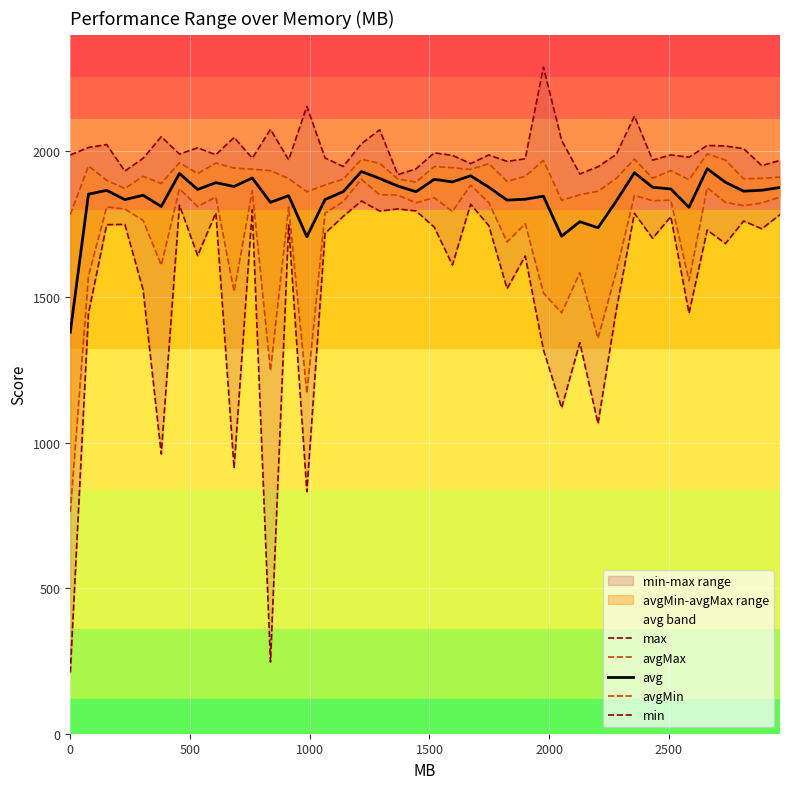

Reading left to right, transcribe all the data shown in this chart.

max: 1987.3	2013.1	2023.1	1932.0	1976.0	2049.9	1990.5	2012.0	1988.2	2047.5	1976.3	2075.2	1970.8	2154.2	1977.0	1947.9	2026.2	2073.8	1919.8	1939.7	1994.7	1985.9	1957.9	1987.4	1965.4	1974.3	2289.2	2037.7	1922.2	1947.0	1989.0	2121.0	1969.8	1987.6	1979.6	2020.1	2018.1	2009.1	1950.6	1968.8
avgMax: 1782.8	1949.3	1900.5	1872.0	1914.0	1889.4	1960.8	1923.4	1959.6	1942.3	1938.6	1933.5	1906.4	1860.8	1884.6	1904.3	1972.3	1958.7	1904.8	1894.1	1947.4	1943.7	1937.6	1957.7	1896.6	1914.4	1968.3	1831.8	1850.8	1862.8	1906.5	1973.2	1907.4	1934.0	1902.5	1991.2	1969.8	1905.5	1907.0	1911.5
avg: 1378.8	1852.8	1865.7	1834.2	1849.0	1810.5	1923.8	1869.0	1892.3	1879.1	1908.4	1824.5	1847.6	1706.5	1834.4	1861.5	1930.6	1906.6	1880.7	1861.1	1903.7	1894.9	1915.8	1876.6	1832.3	1835.4	1845.7	1708.5	1758.1	1737.4	1828.7	1926.5	1876.5	1870.6	1807.8	1940.0	1893.8	1863.0	1866.3	1875.7
avgMin: 761.6	1571.6	1809.2	1801.7	1762.8	1608.8	1870.8	1810.4	1842.9	1518.2	1864.4	1246.3	1809.2	1168.3	1787.8	1827.2	1903.9	1850.8	1849.3	1823.1	1840.9	1793.3	1883.8	1823.5	1688.5	1751.4	1513.4	1445.1	1583.2	1357.9	1586.4	1848.3	1830.2	1832.0	1555.4	1875.2	1824.5	1813.4	1822.5	1842.7
min: 210.5	1443.5	1747.9	1748.8	1524.6	960.5	1814.7	1641.8	1788.7	911.1	1799.0	246.4	1747.0	831.0	1718.5	1776.6	1829.3	1794.8	1802.0	1795.3	1739.5	1609.5	1818.3	1744.5	1528.2	1640.5	1318.3	1118.9	1342.7	1064.8	1453.3	1786.9	1701.3	1775.7	1443.8	1729.6	1683.2	1760.5	1733.9	1782.7